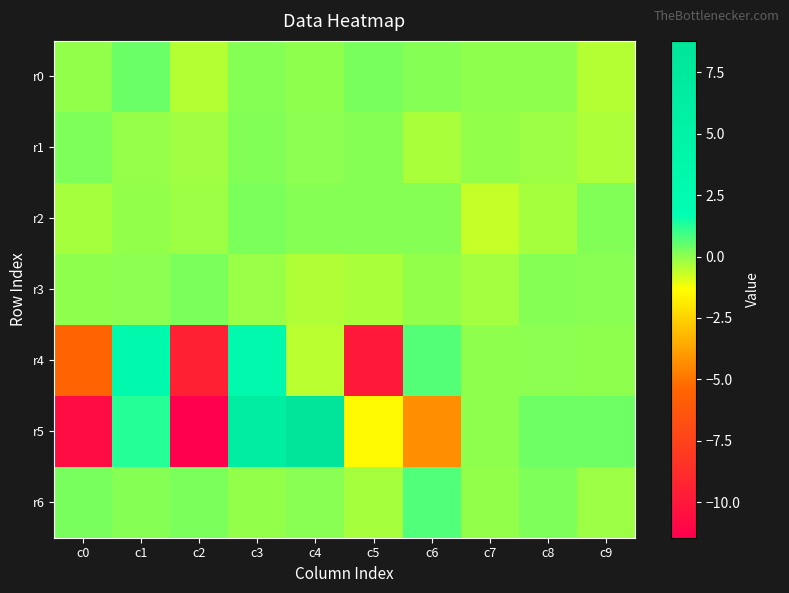

Between c3 and c1, which is larger?

c1